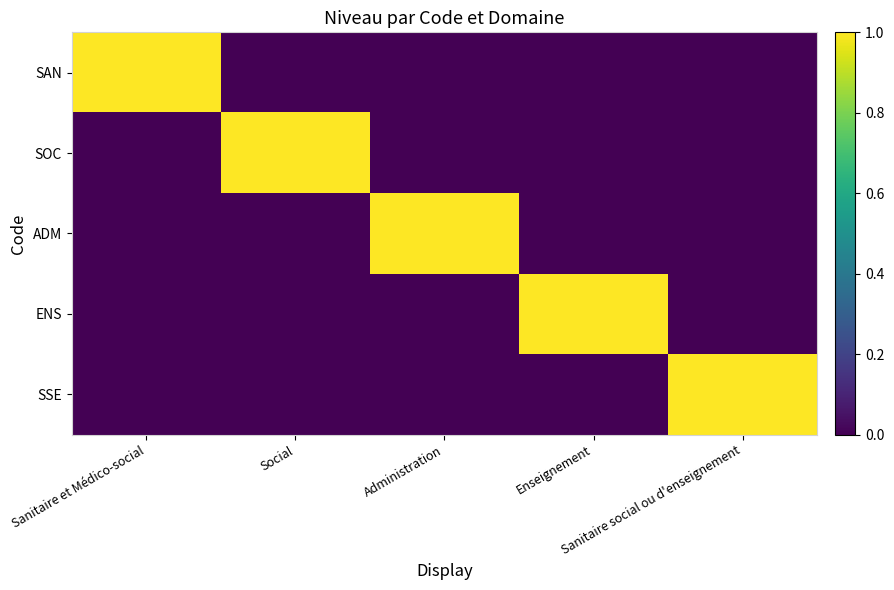

Reading left to right, transcribe all the data shown in this chart.

SAN: Sanitaire et Médico-social=1	Social=0	Administration=0	Enseignement=0	Sanitaire social ou d'enseignement=0
SOC: Sanitaire et Médico-social=0	Social=1	Administration=0	Enseignement=0	Sanitaire social ou d'enseignement=0
ADM: Sanitaire et Médico-social=0	Social=0	Administration=1	Enseignement=0	Sanitaire social ou d'enseignement=0
ENS: Sanitaire et Médico-social=0	Social=0	Administration=0	Enseignement=1	Sanitaire social ou d'enseignement=0
SSE: Sanitaire et Médico-social=0	Social=0	Administration=0	Enseignement=0	Sanitaire social ou d'enseignement=1